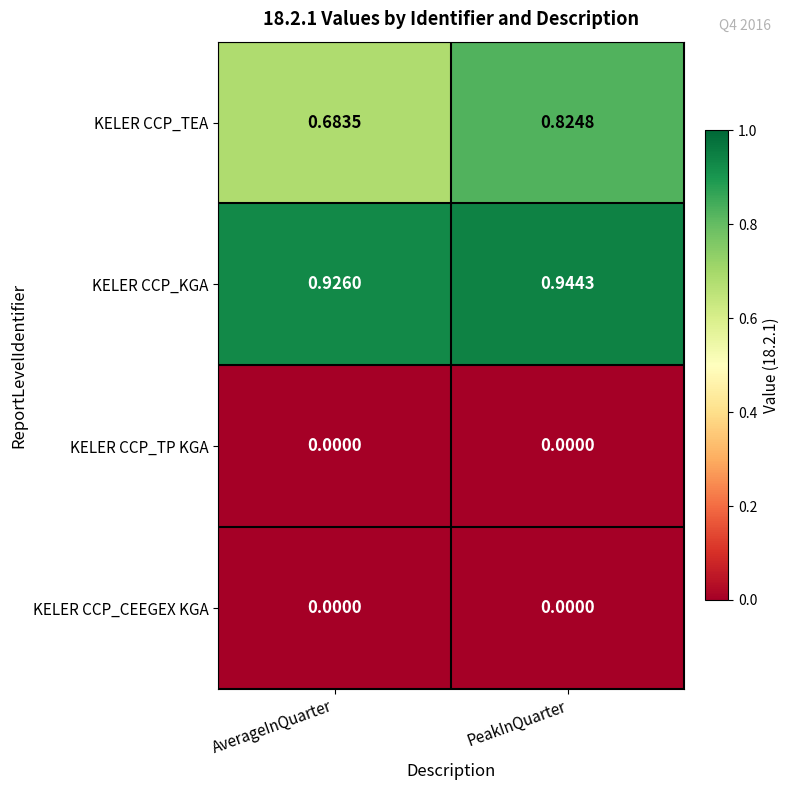

Which series changed the most between AverageInQuarter and PeakInQuarter?

KELER CCP_TEA